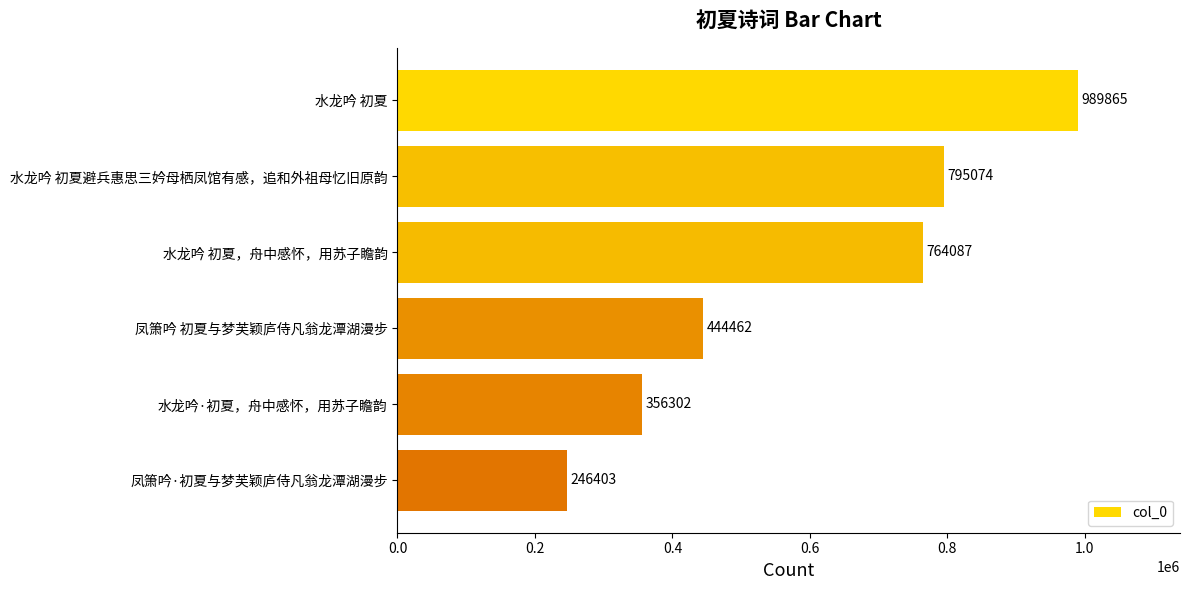

How many bars are there in total?

6